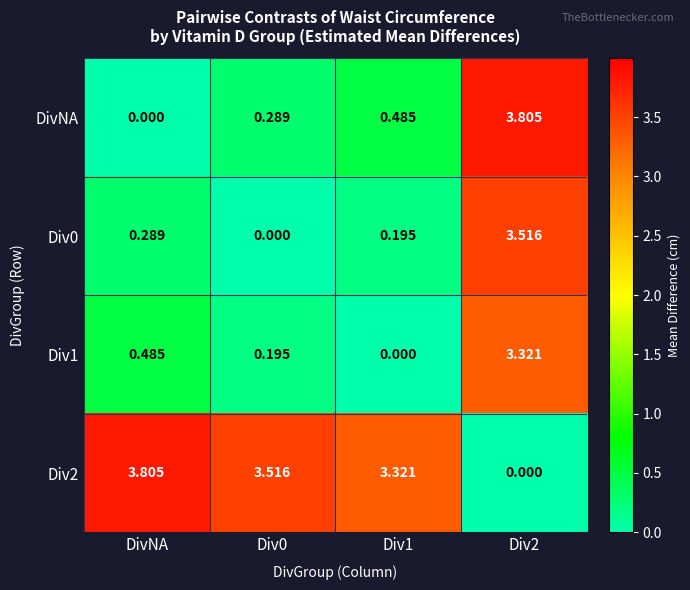

Where is Div0 nearest to the value 1?

DivNA